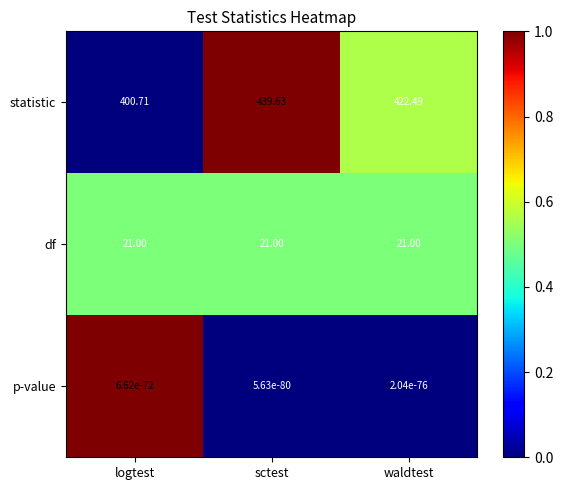

What is the difference between the highest and lowest values at logtest?

400.7